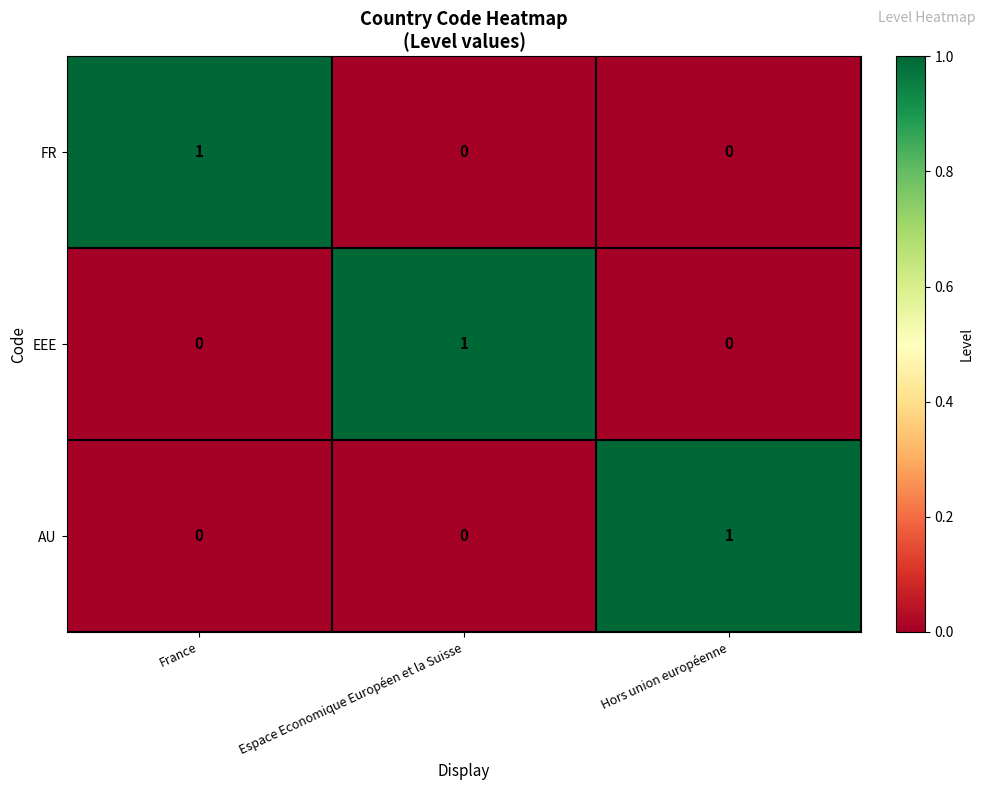

Reading left to right, extract all data points from this chart.

FR: France=1	Espace Economique Européen et la Suisse=0	Hors union européenne=0
EEE: France=0	Espace Economique Européen et la Suisse=1	Hors union européenne=0
AU: France=0	Espace Economique Européen et la Suisse=0	Hors union européenne=1